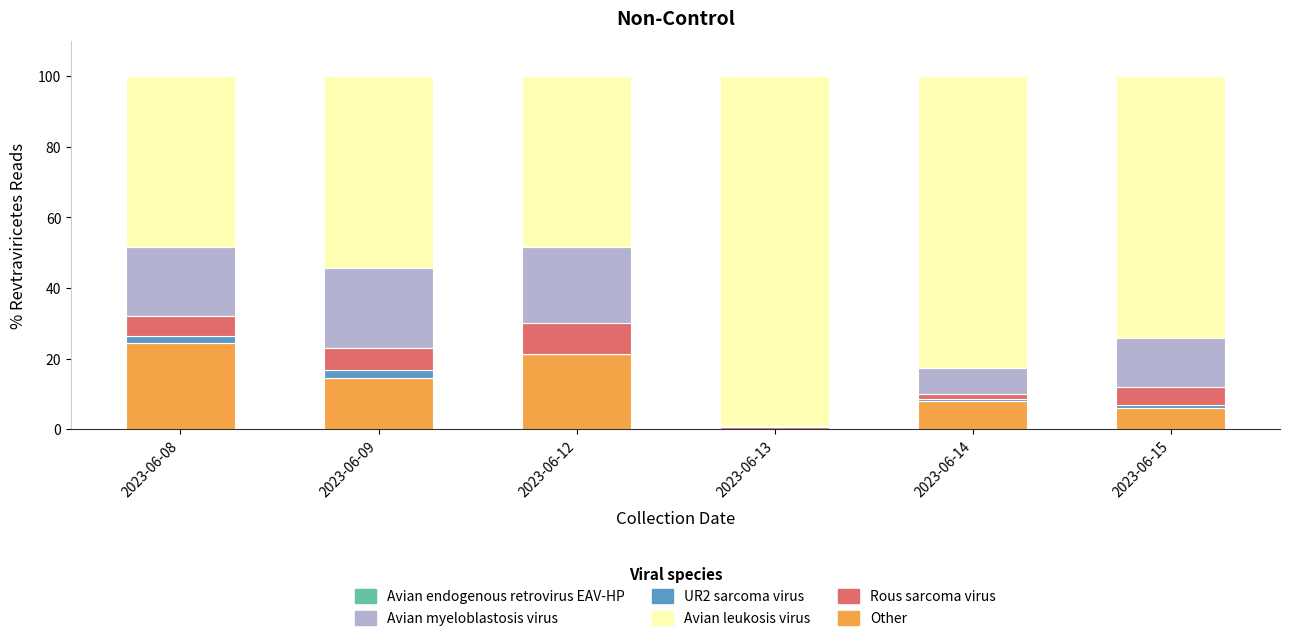

Which category has the highest value in the Other series?

2023-06-08